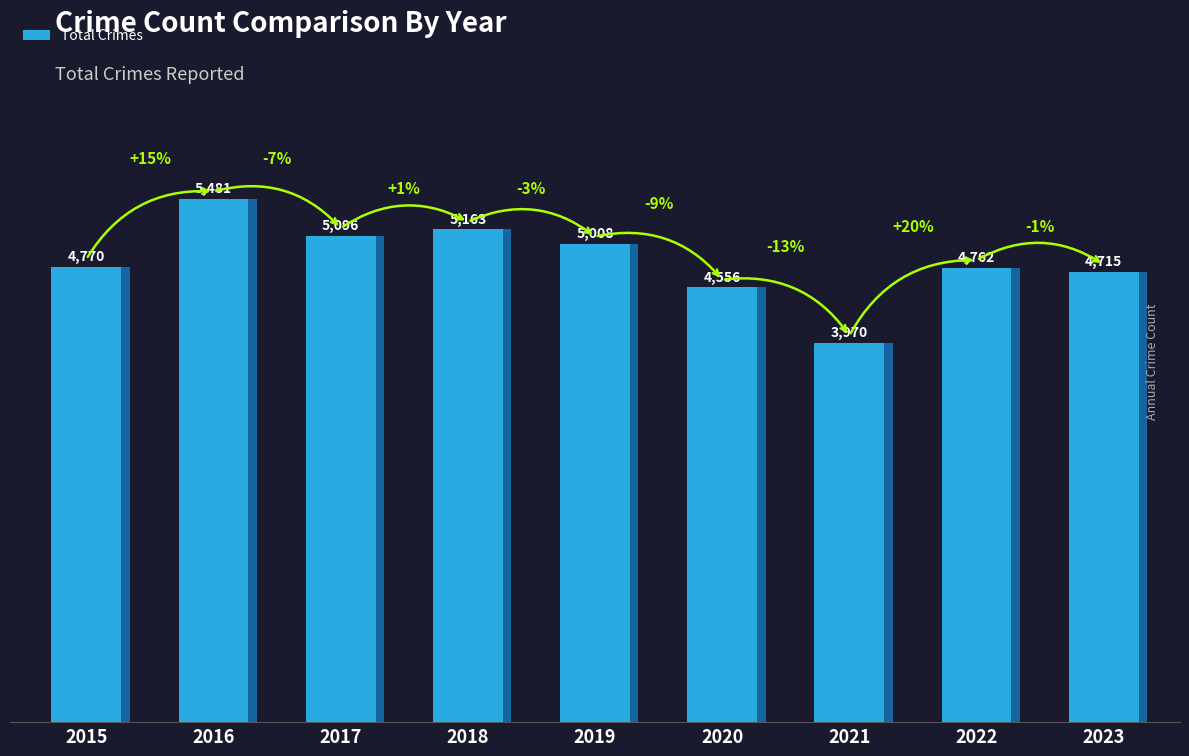

What is the value of the 9th bar from the left?

4715